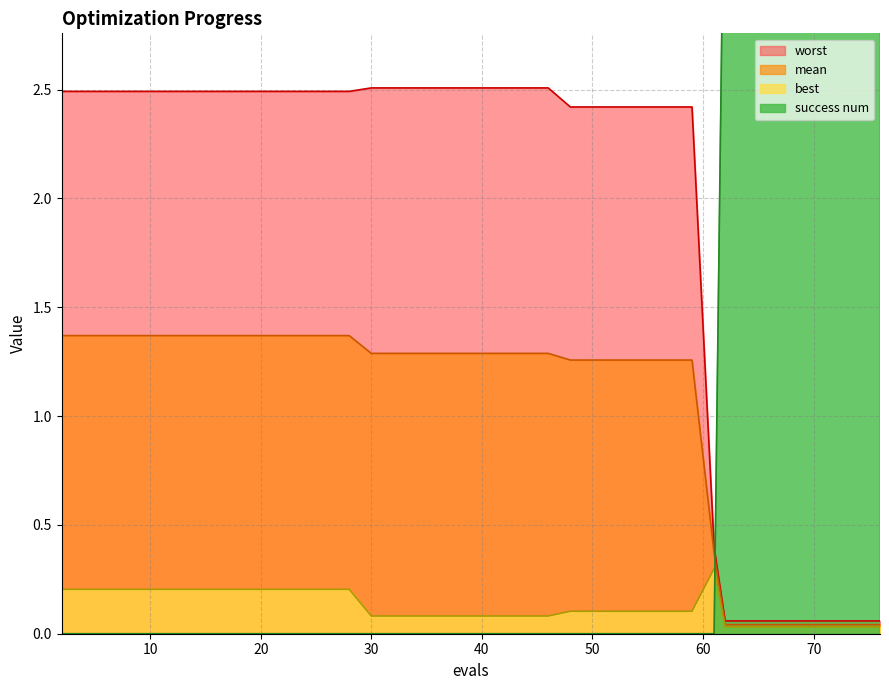

How many intersections are there between success num and mean?

1